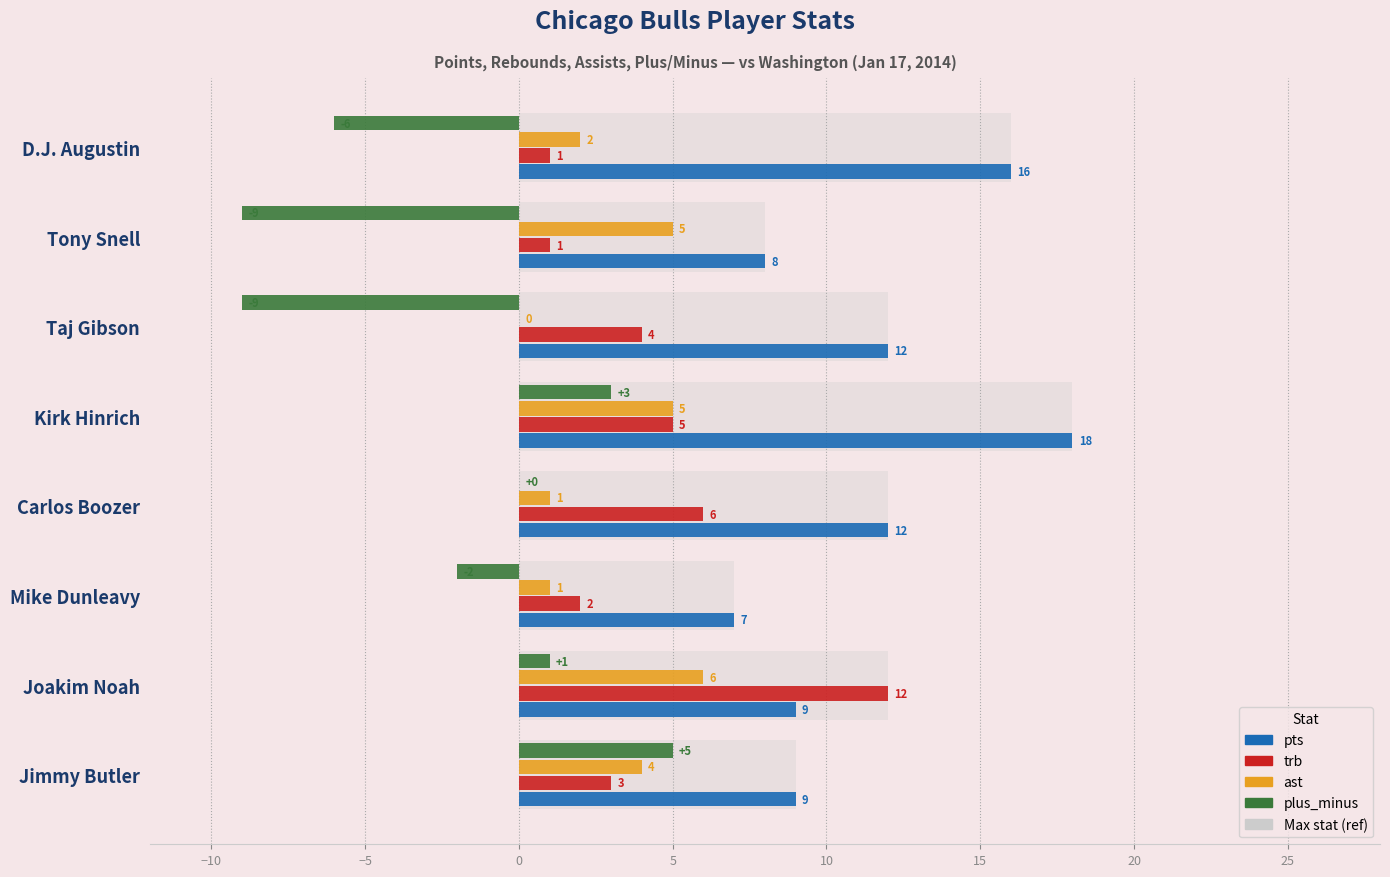

What are all the series names shown in the legend?

pts, trb, ast, plus_minus